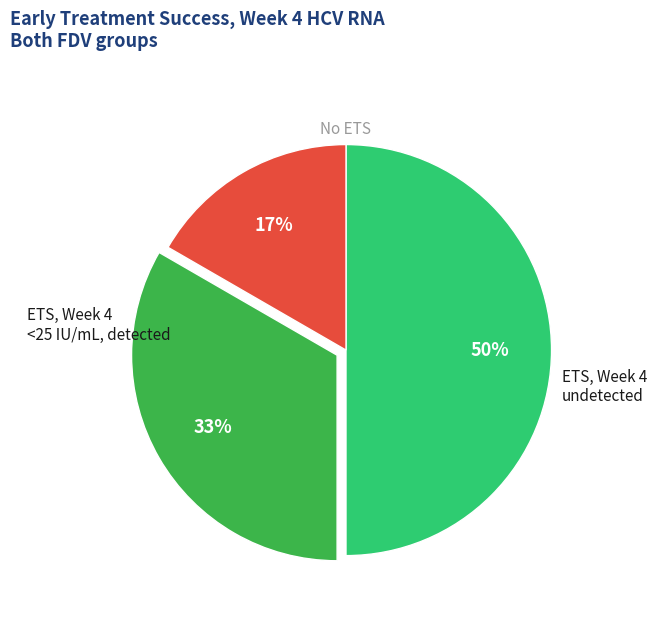

To the nearest percent, what is the difference between the largest and smallest slice percentages?

33%